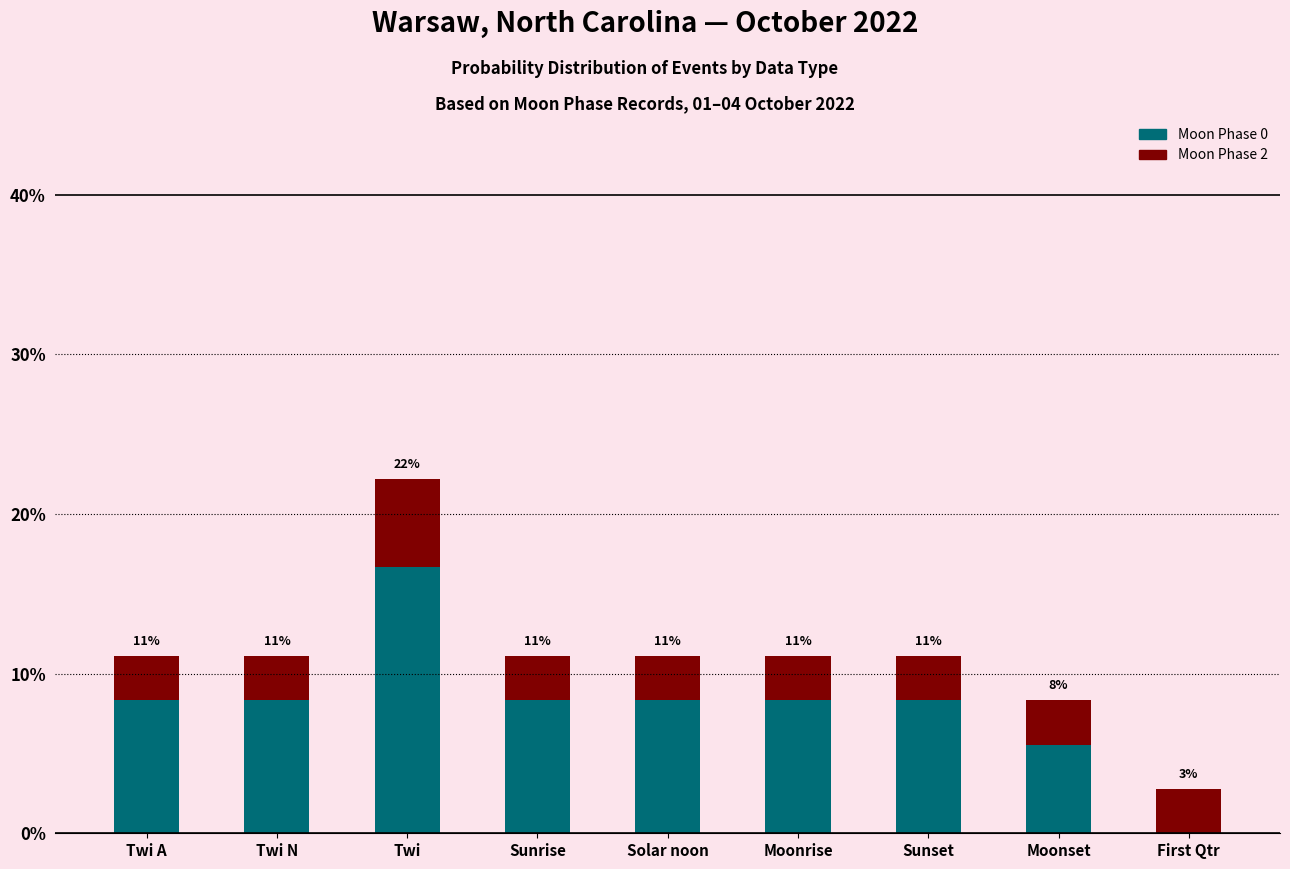

Rank the categories by Moon Phase 2 value from highest to lowest.

Twi, Twi A, Twi N, Sunrise, Solar noon, Moonrise, Sunset, Moonset, First Qtr